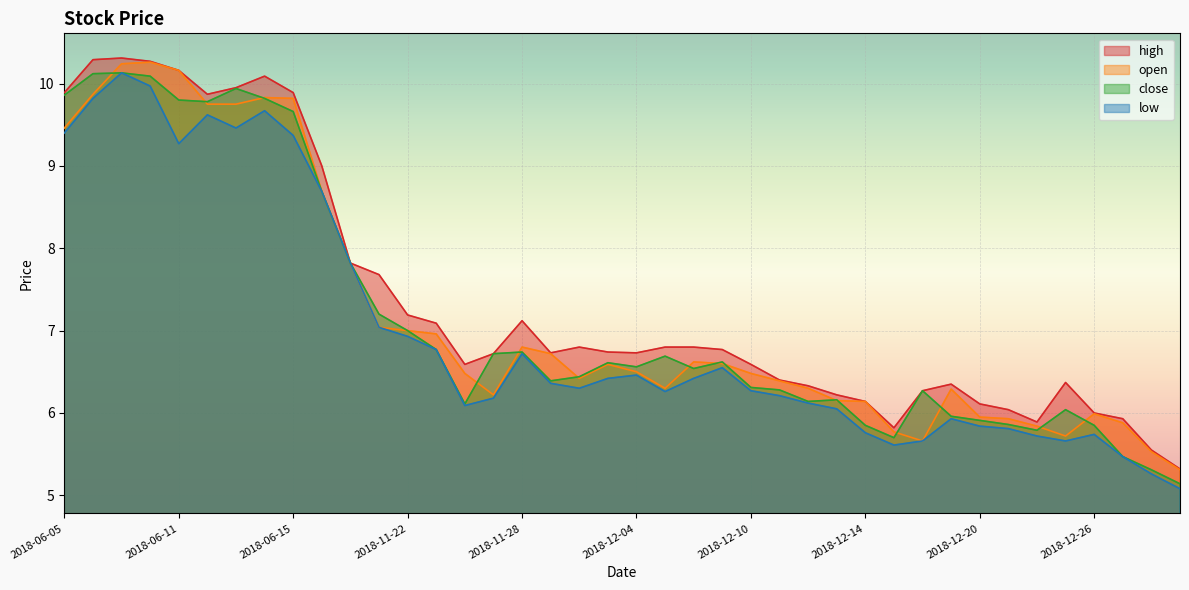

True or false: low has more than 2 interior local peaks.

True